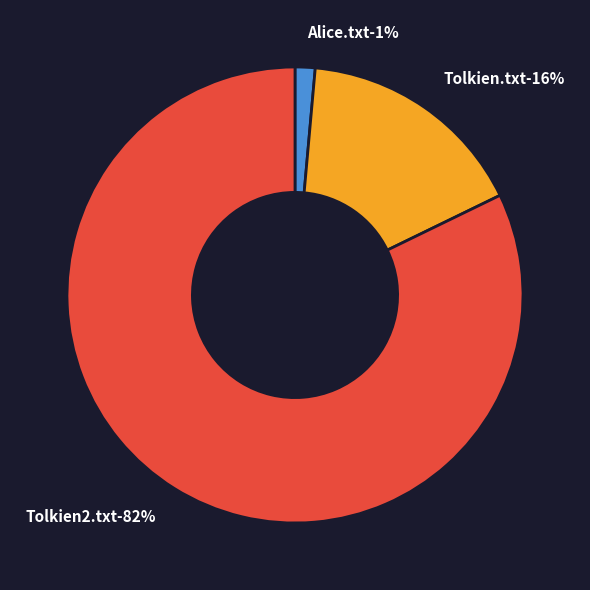

The Alice.txt slice represents 11% of the pie. True or false?

False